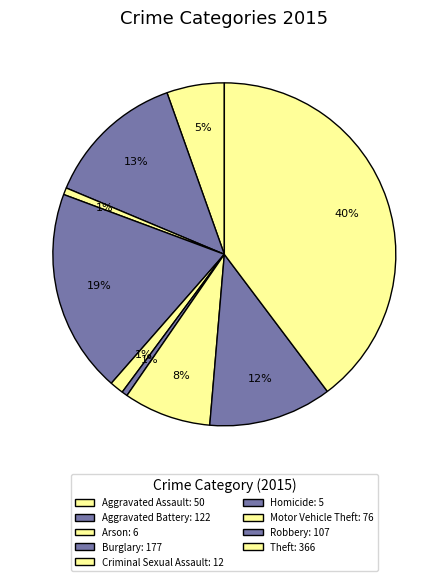

Does Aggravated Assault represent more than half of the total?

No